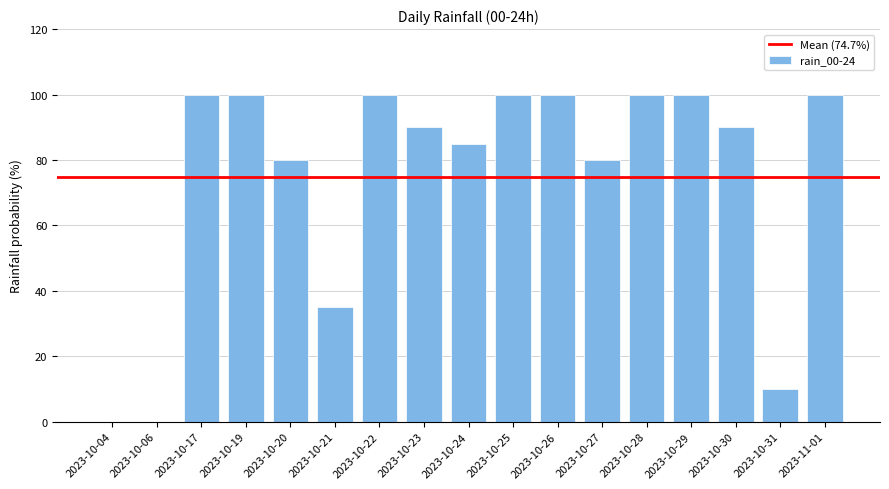

Are the bars horizontal?

No